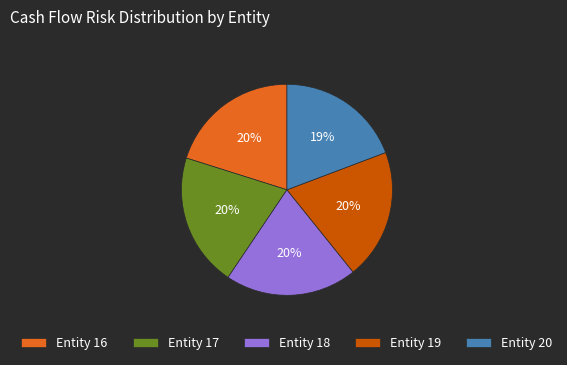

The Entity 17 slice represents 28% of the pie. True or false?

False